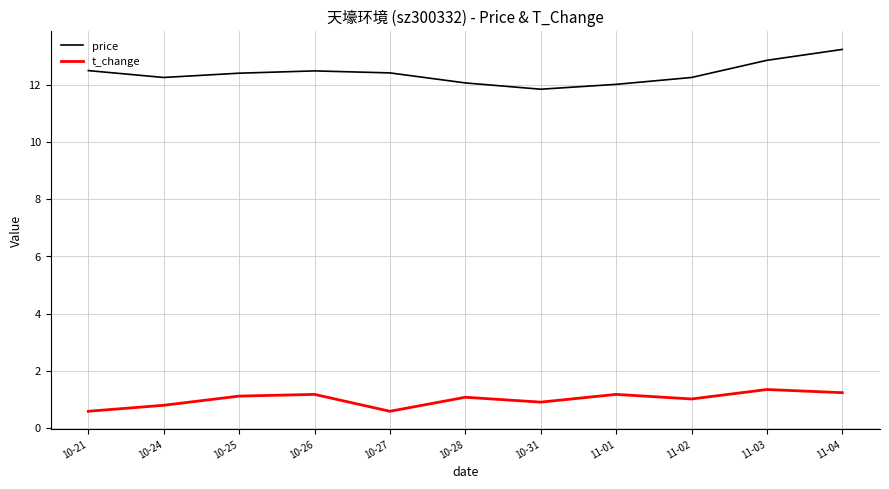

What is the difference between the t_change values at 11-02 and 11-04?

0.2